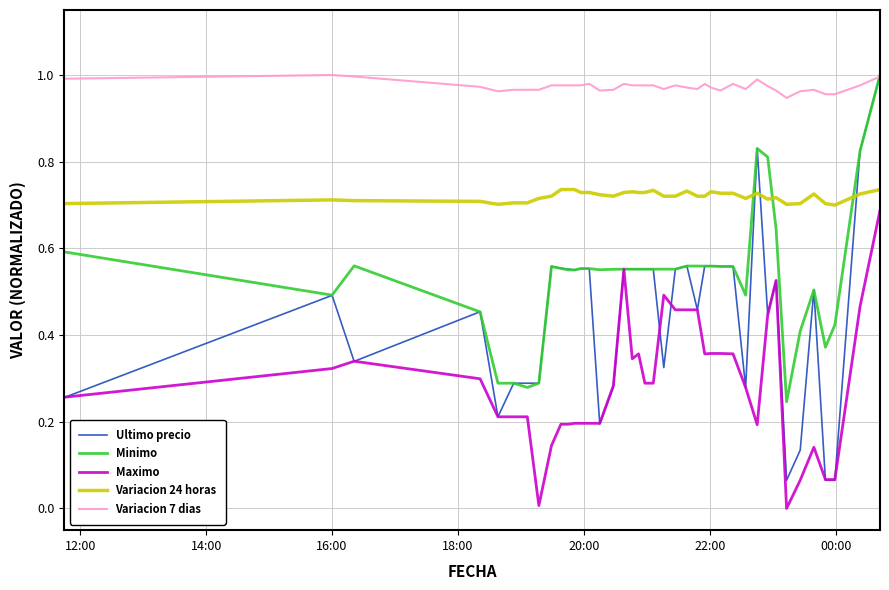

Does the chart display data point markers on the line(s)?

No